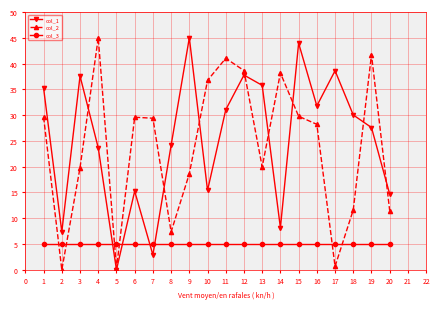

True or false: col_3 has a value of 5.0 at 13.

True